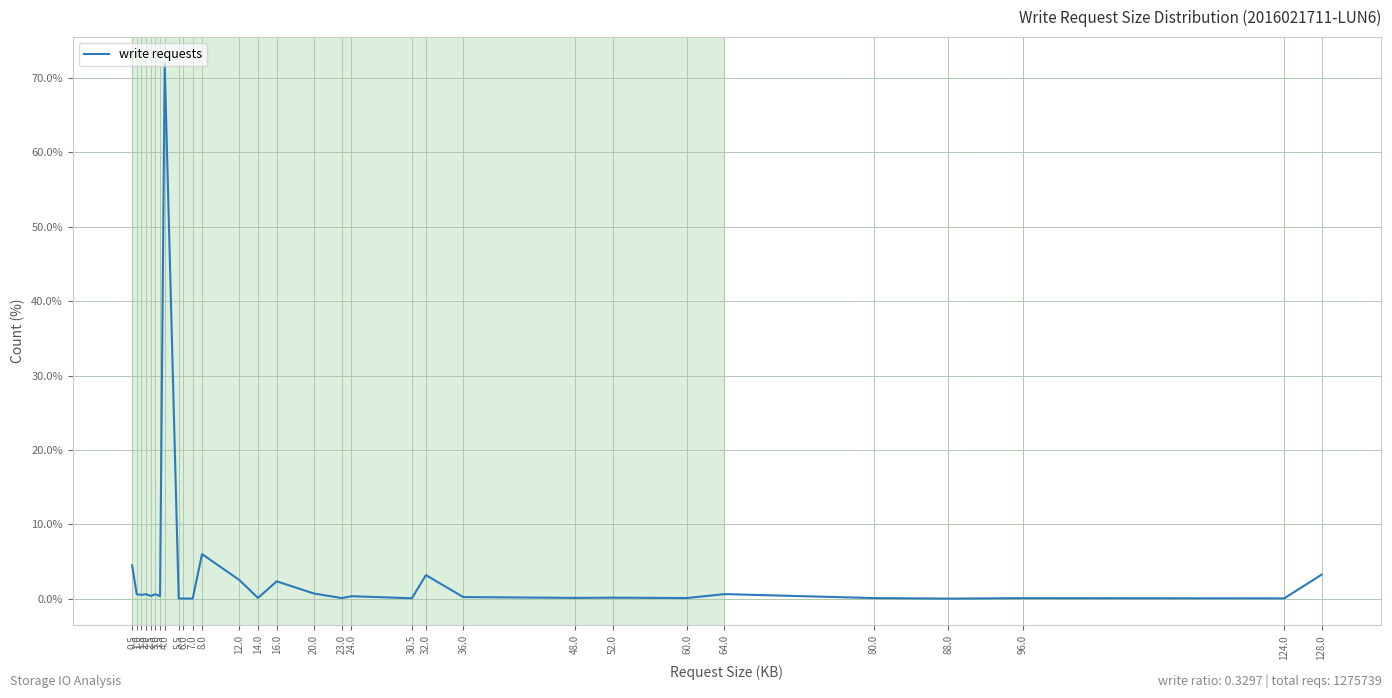

What is the maximum value shown in the chart?

71.9